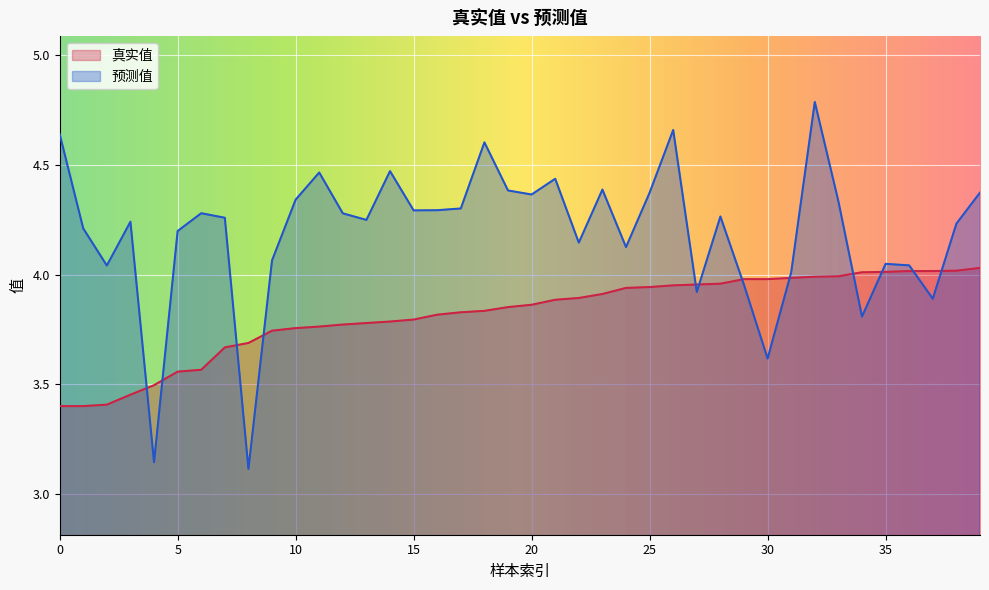

Which series has the largest range (max minus min)?

预测值